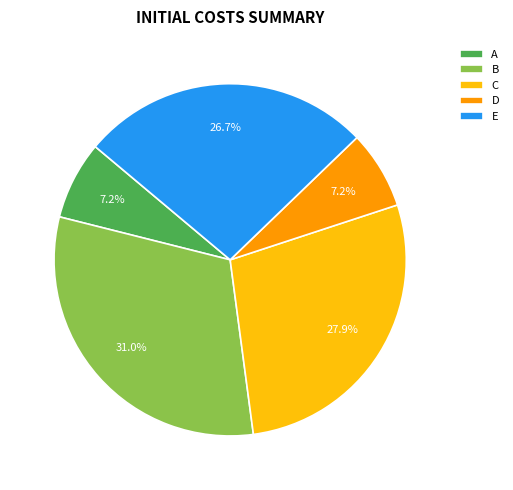

What portion of the pie excludes D?

92.8%